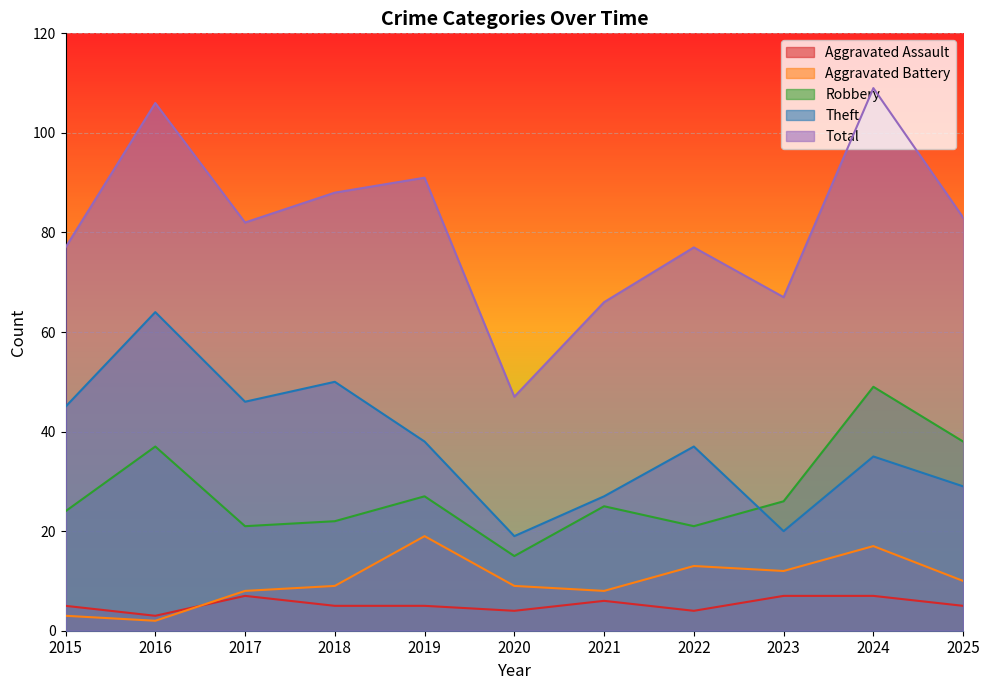

The value of Theft at 2024 is 47. True or false?

False